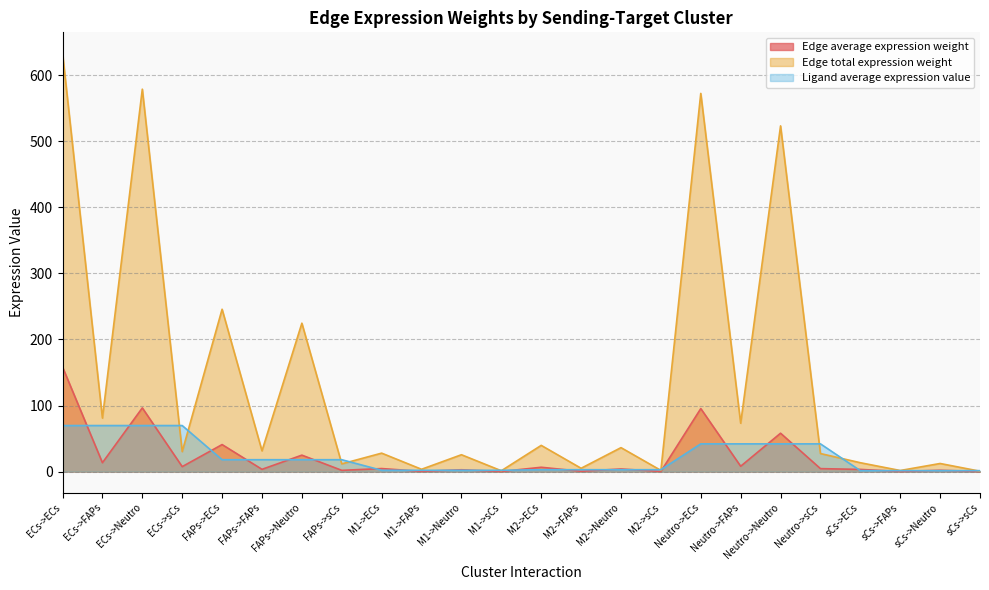

How many values in the Ligand average expression value series are below 18?

12